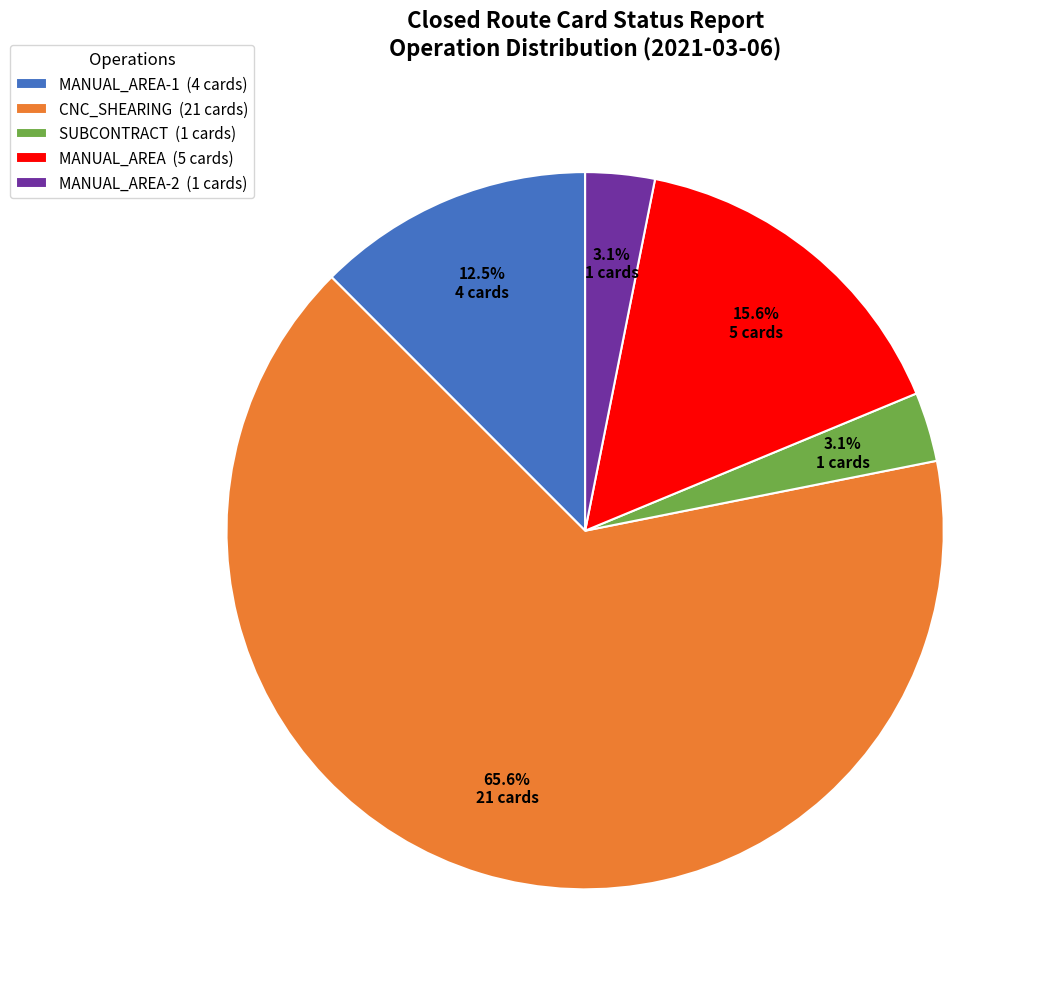

Which category accounts for the majority?

CNC_SHEARING (21 cards)